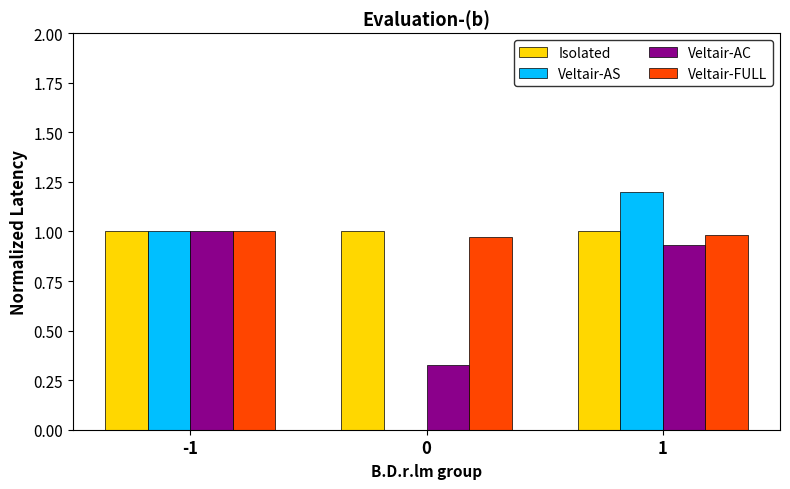

Which category has the highest value in the Veltair-AS series?

1